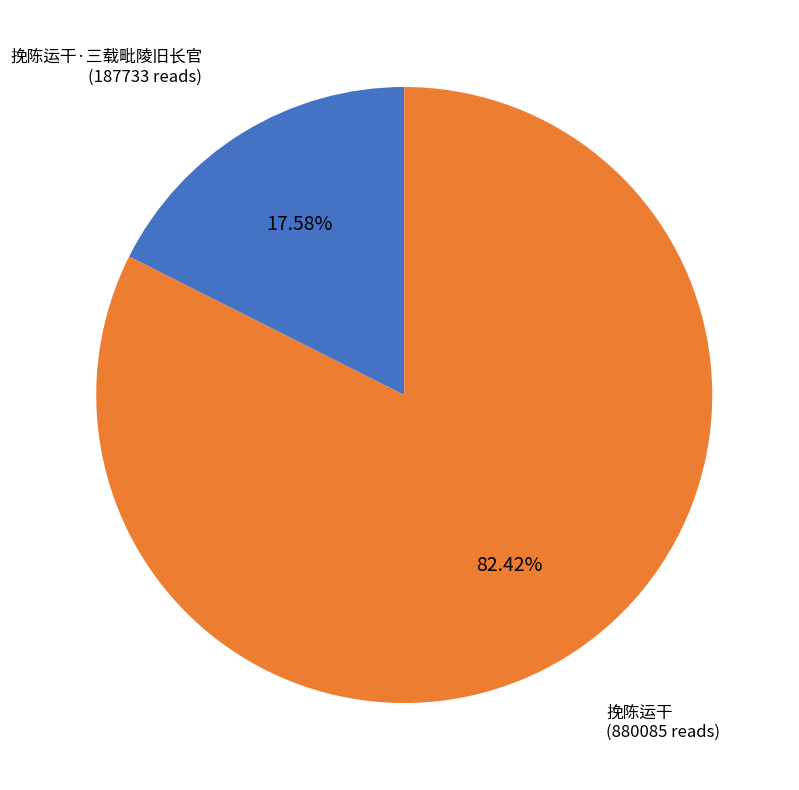

Does any single category account for the majority?

Yes